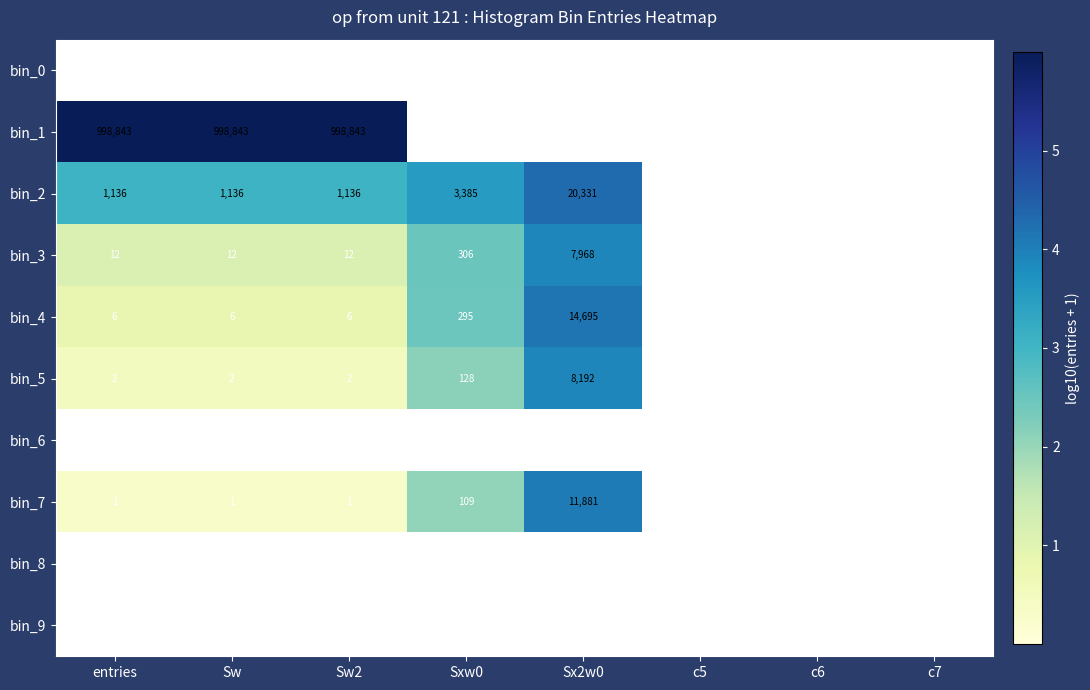

The bin_4 series shows 8 at Sw2. True or false?

False